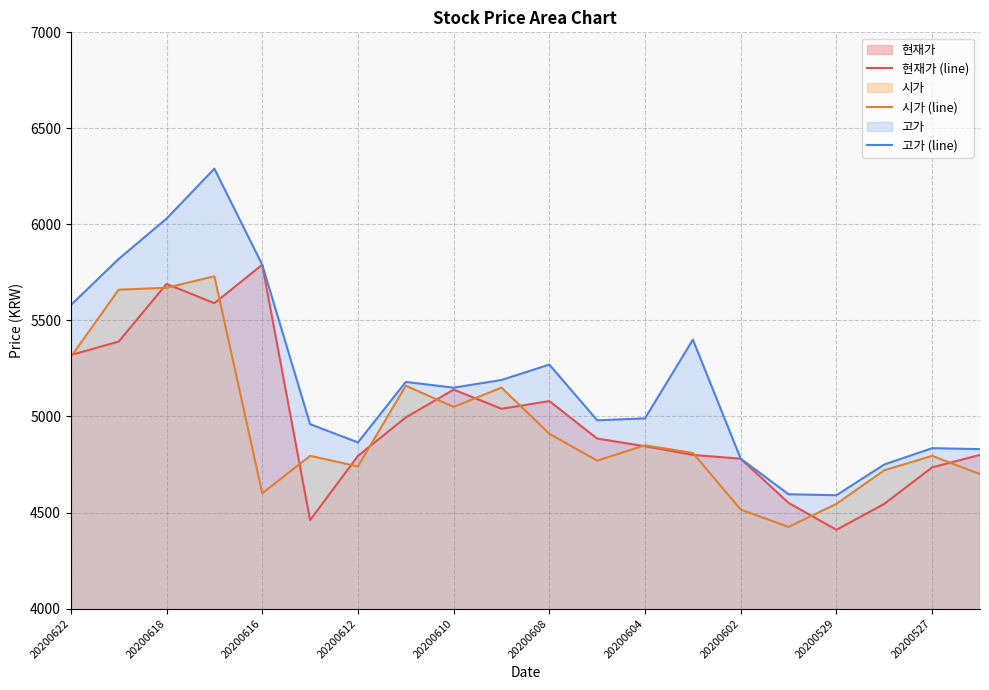

True or false: 고가 (line) has a value of 4990 at 20200604.

True